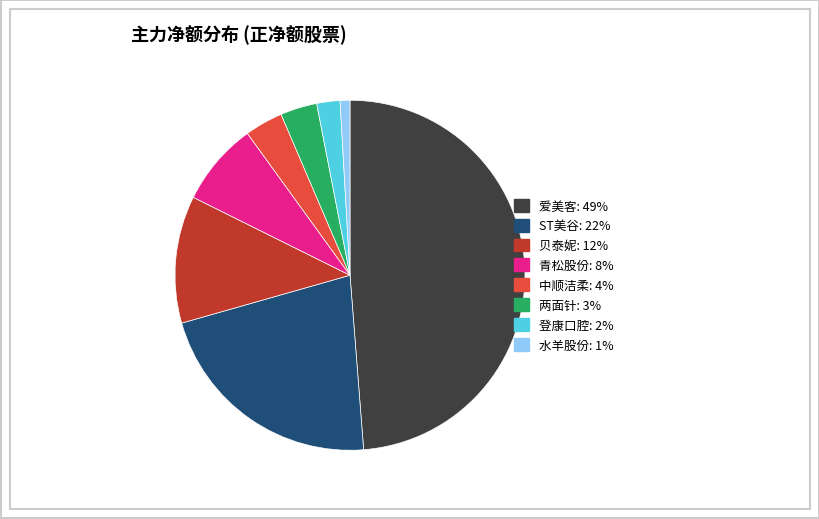

Count the number of slices in the pie.

8